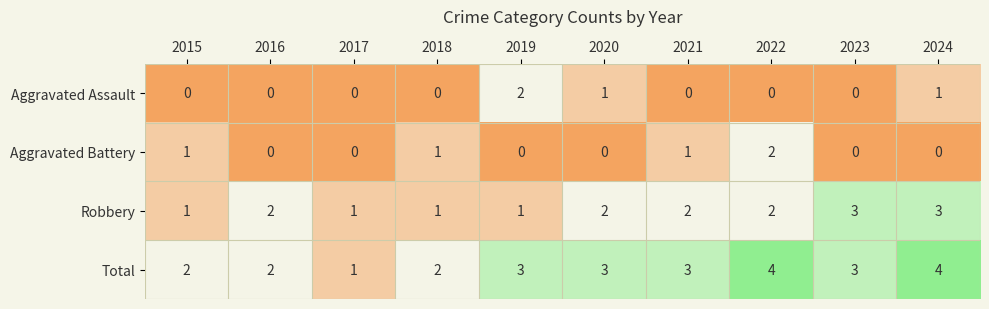

How many series are shown in this chart?

4